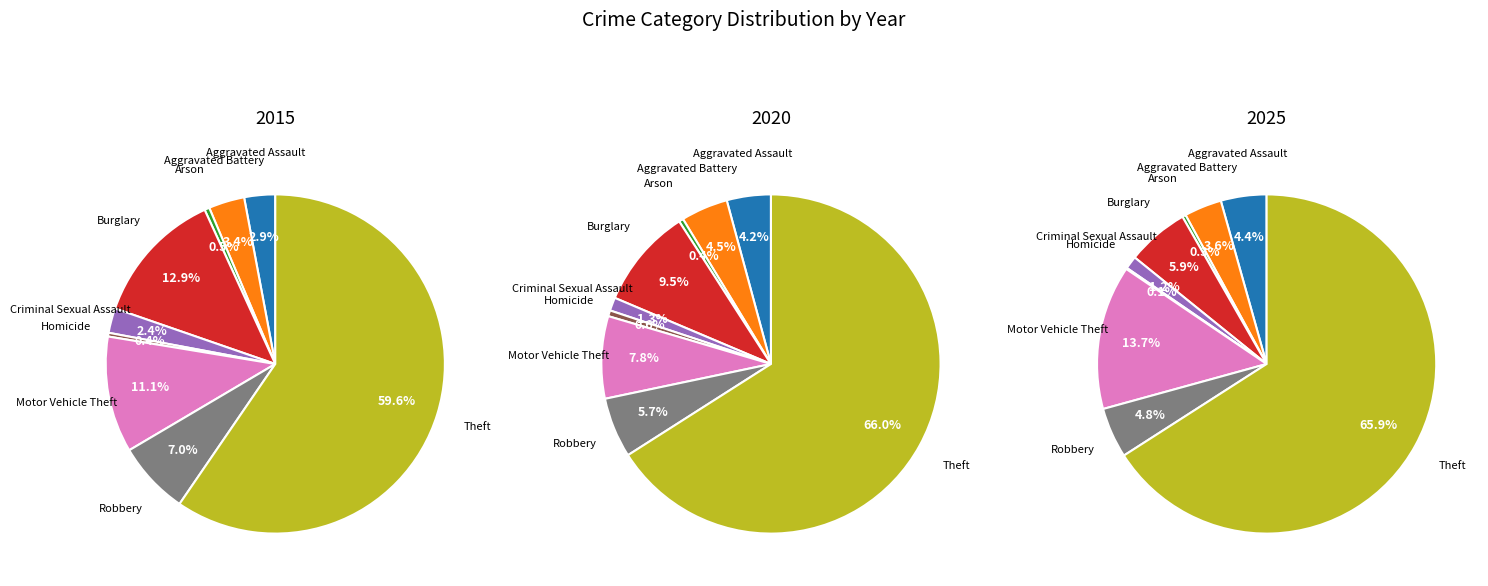

To the nearest percent, what is the difference between the Arson and Motor Vehicle Theft slice percentages?

11%